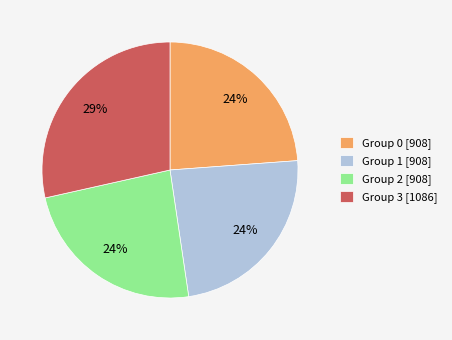

To the nearest percent, what is the combined percentage of Group 3 [1086] and Group 2 [908]?

52%